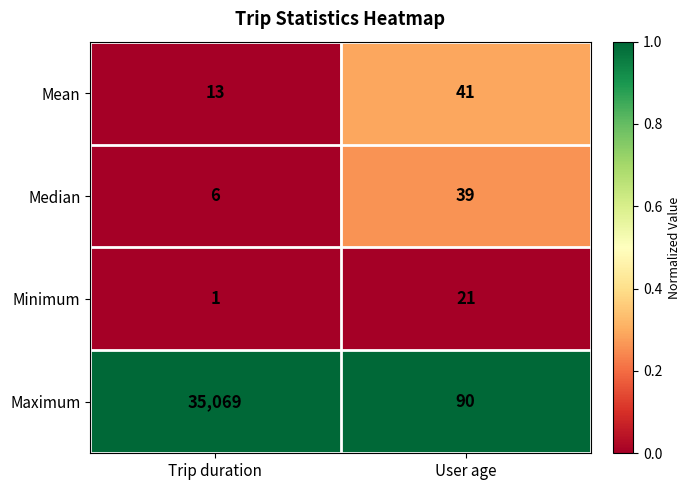

True or false: Median has a value of 39 at User age.

True